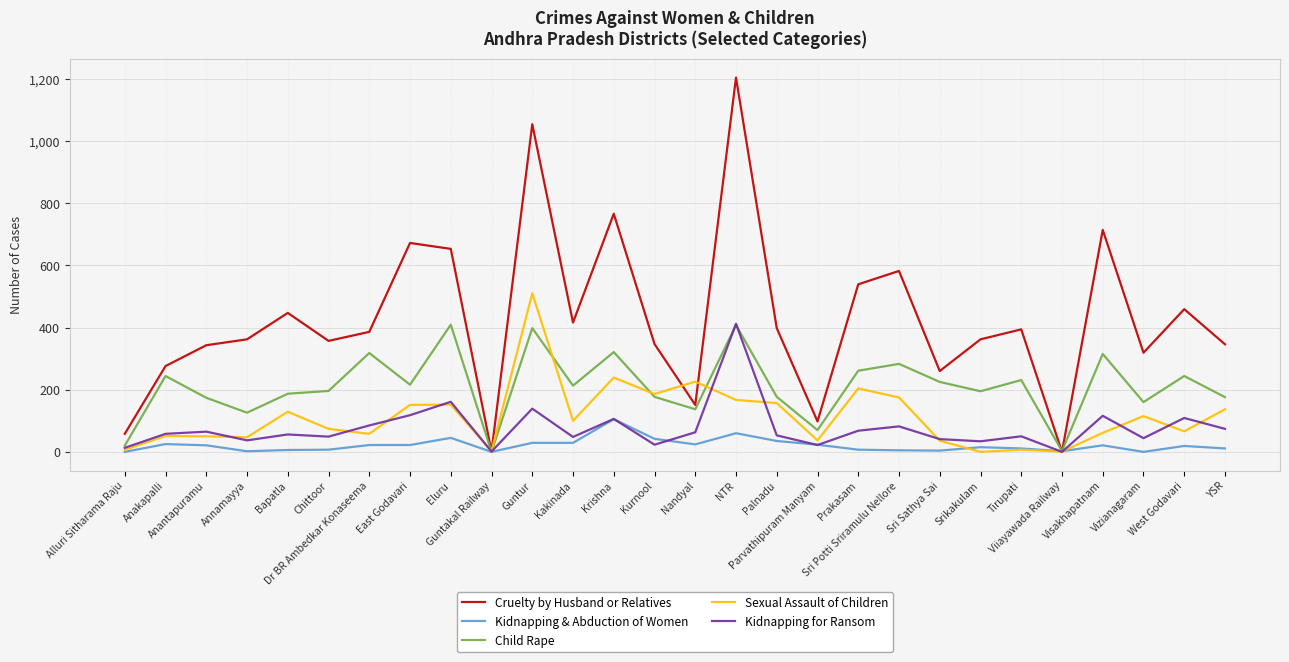

Does the chart display data point markers on the line(s)?

No